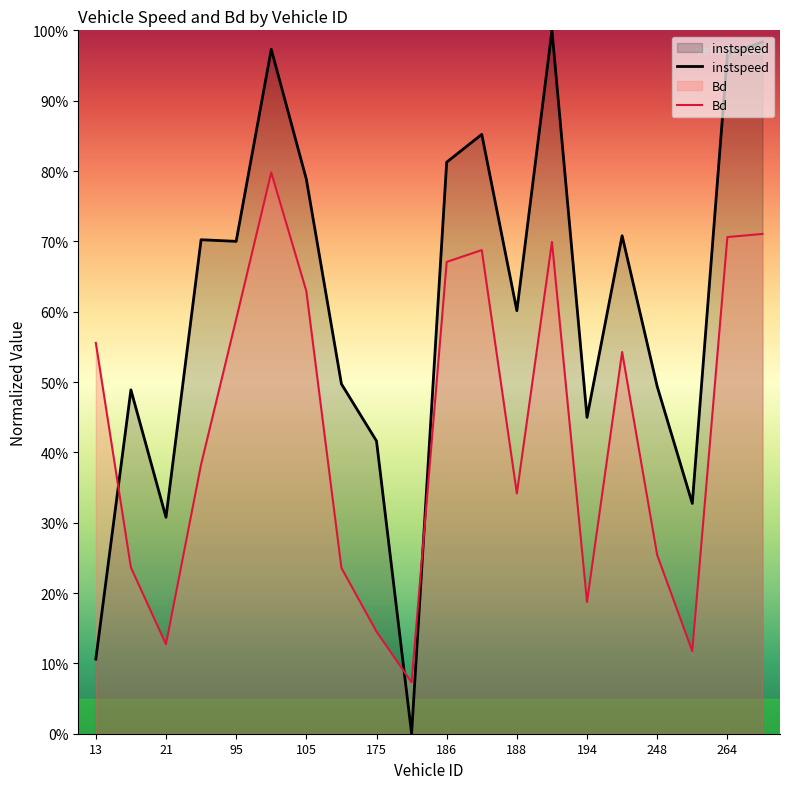

In instspeed, how many points are higher than both neighbors (excluding endpoints)?

6